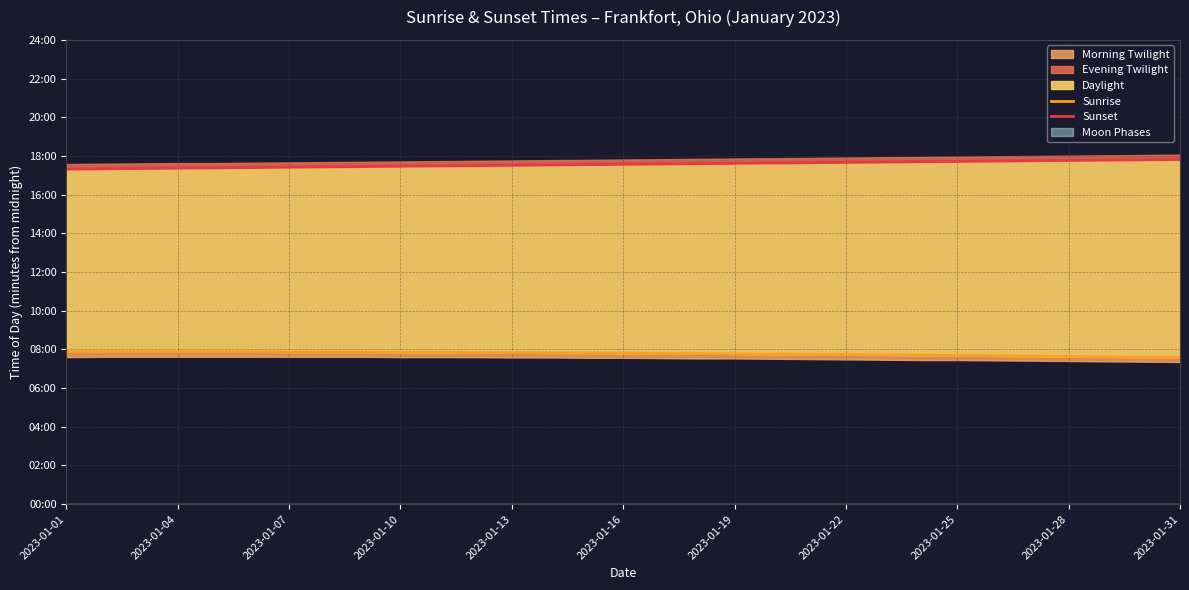

True or false: Sunrise has more than 2 interior local peaks.

False